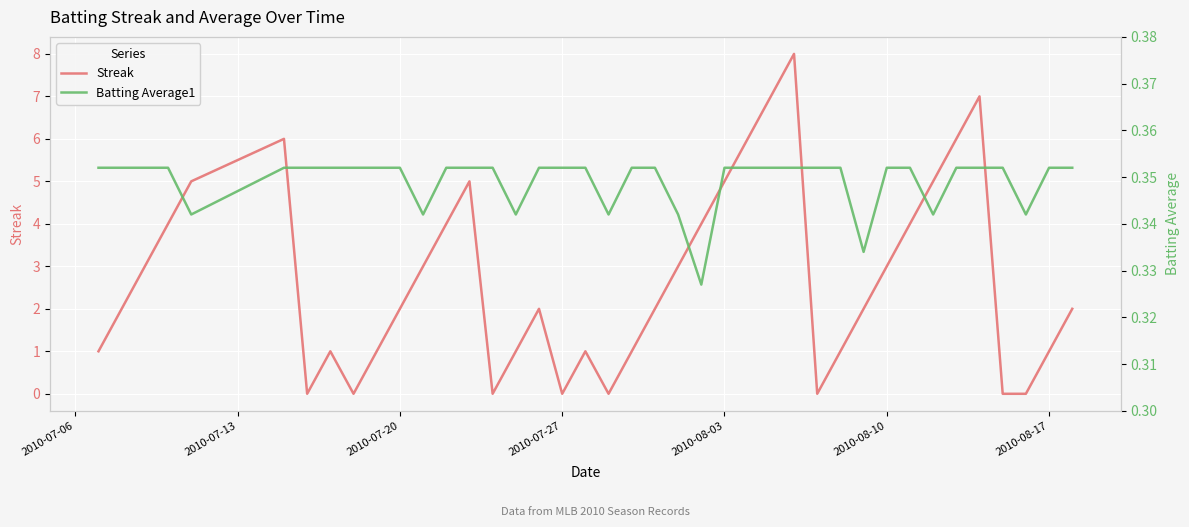

What is the maximum value for Streak?

8